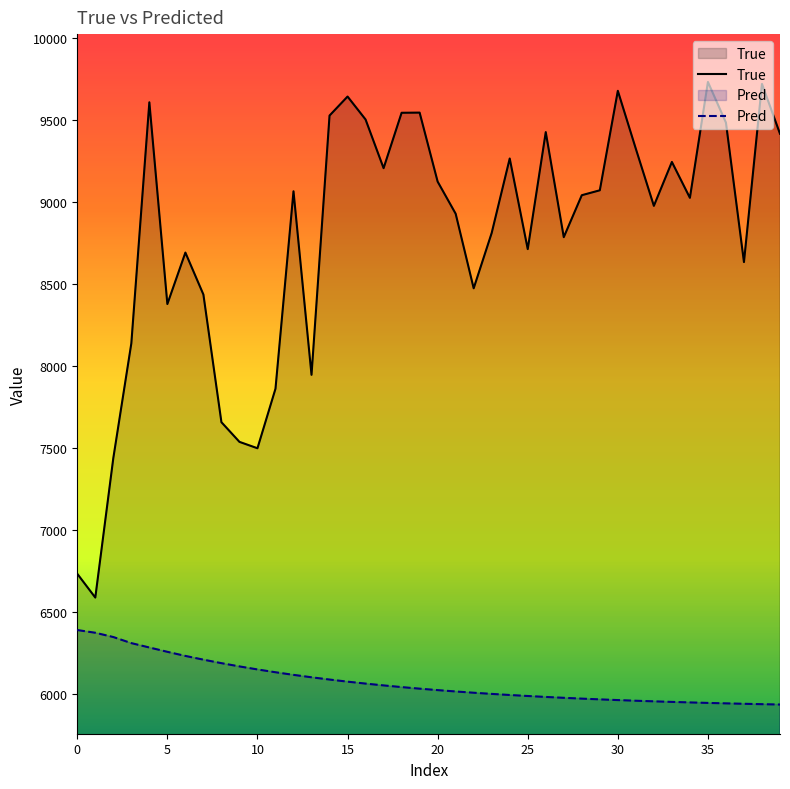

What is the maximum value for True?

9733.0